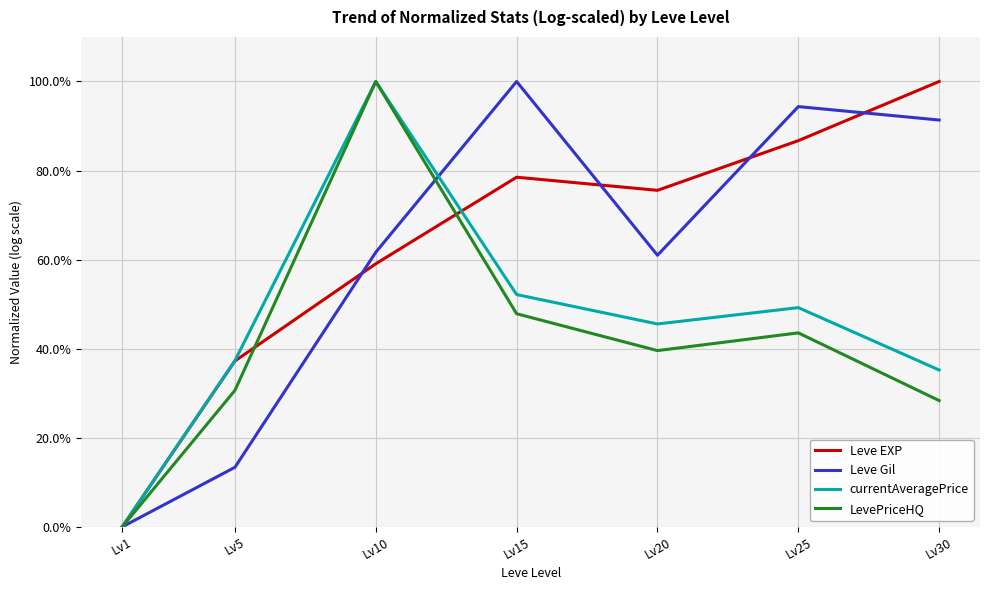

True or false: Leve EXP has more than 2 interior local peaks.

False